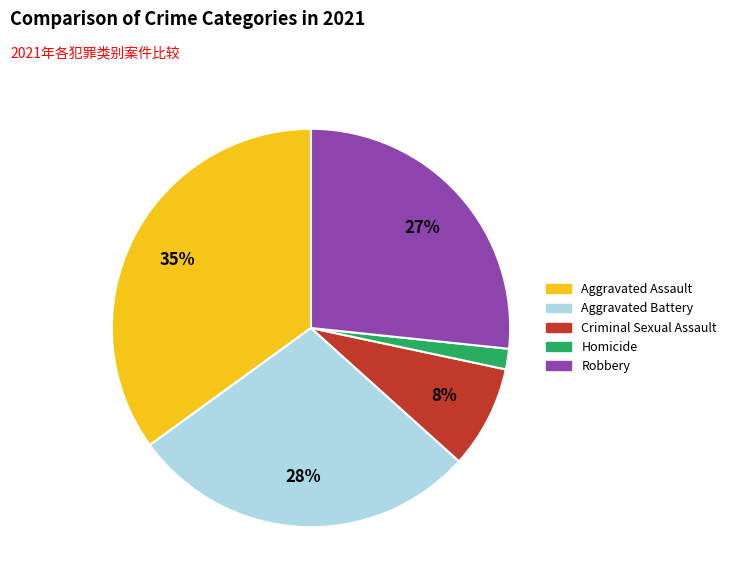

To the nearest percent, what percentage of the pie is Robbery?

27%